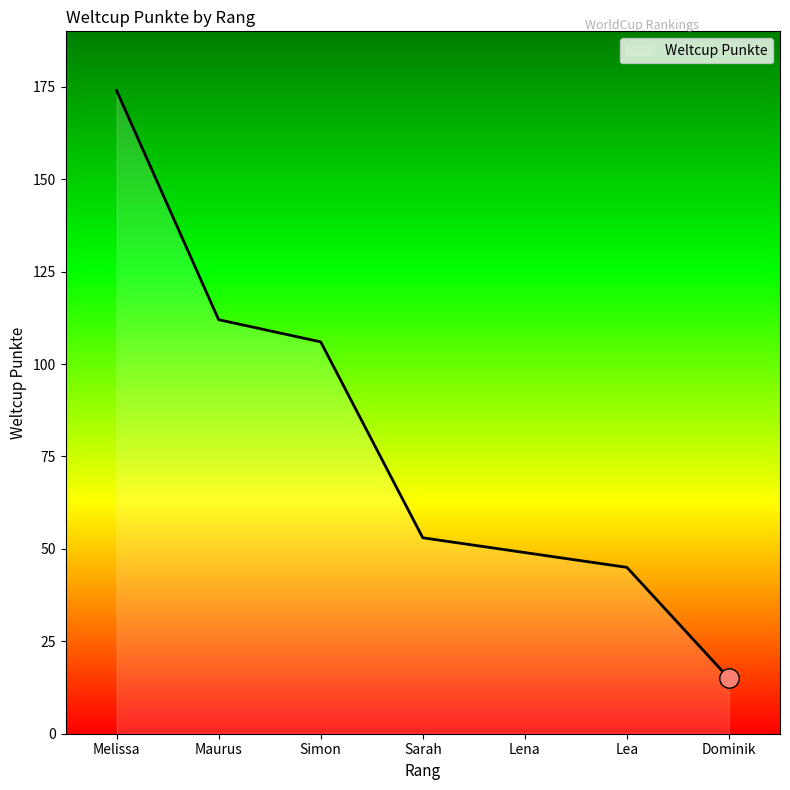

What is the difference between the values at Lea and Simon?

61